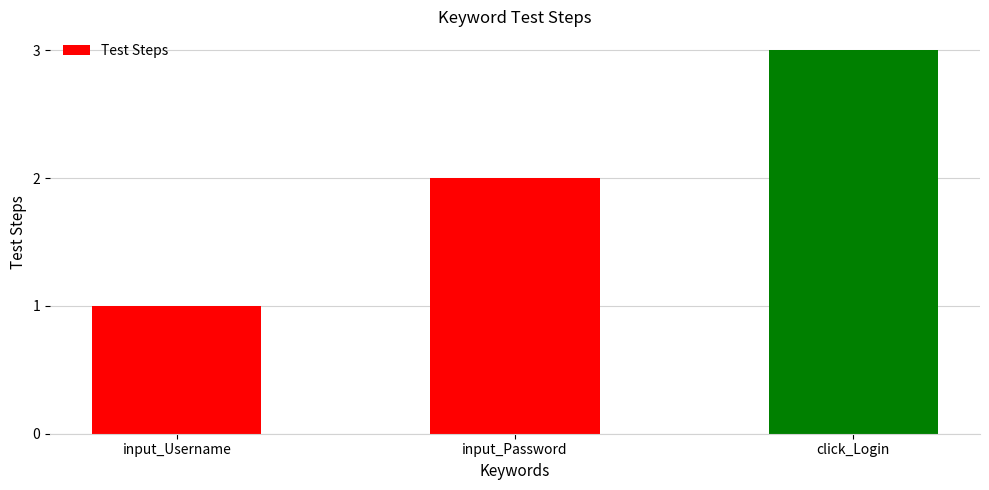

How many data points are less than 2?

1